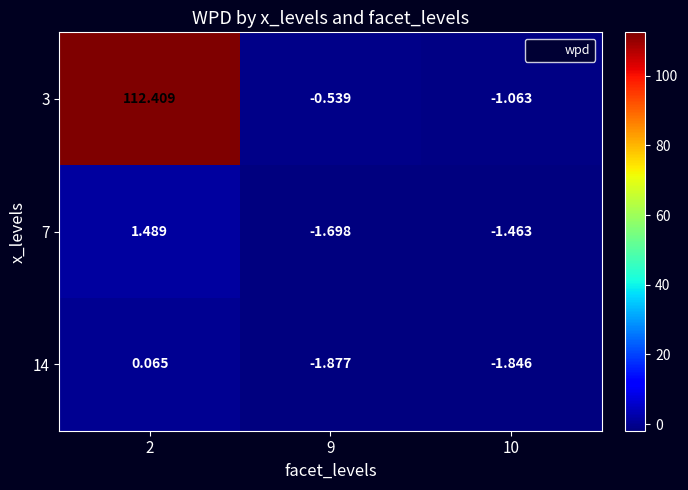

Is the value of 7 at 10 greater than the value of 14 at 10?

Yes